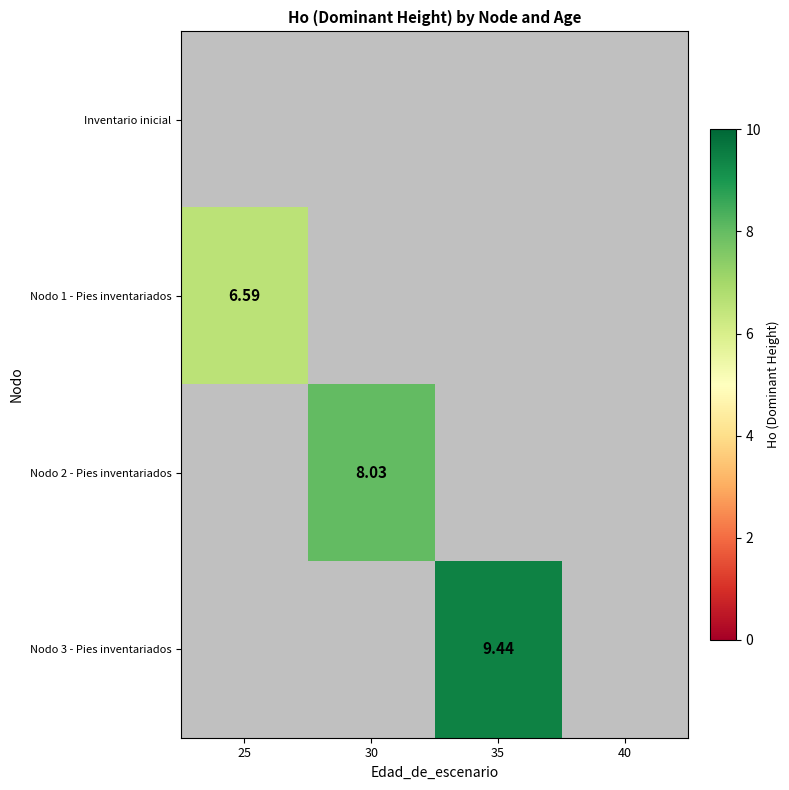

Where is Nodo 1 - Pies inventariados nearest to the value 6?

25